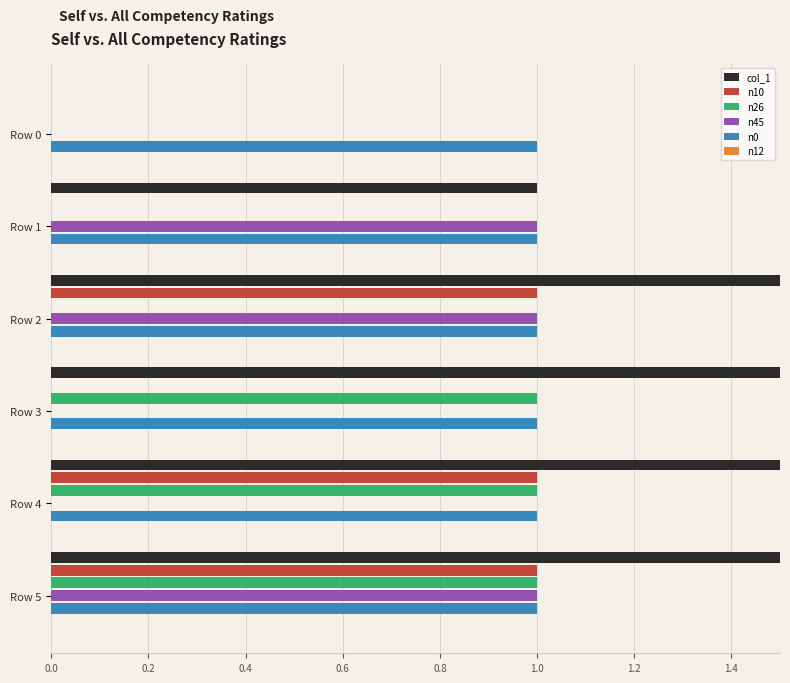

The n0 series shows 0.0 at 0.6. True or false?

False